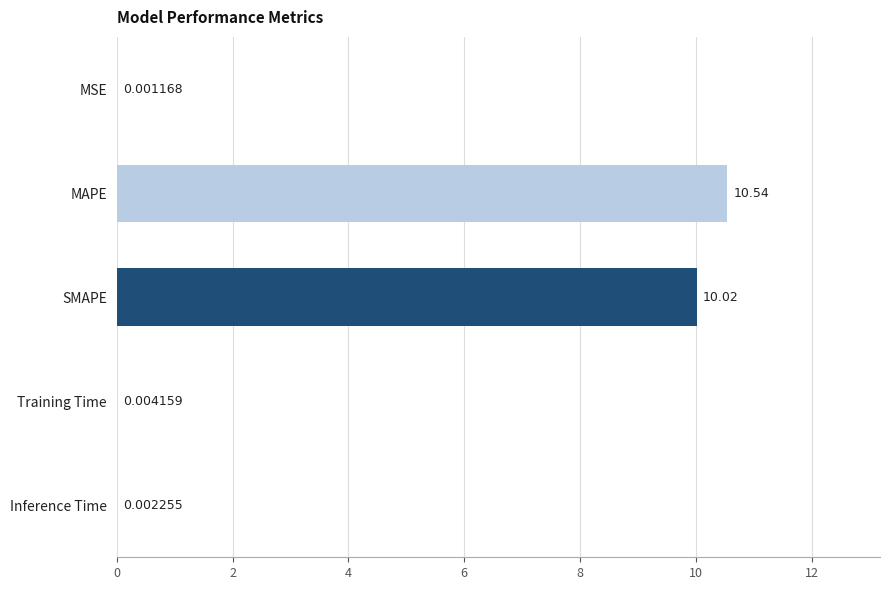

What is the sum of the values at MAPE and Training Time?

10.5